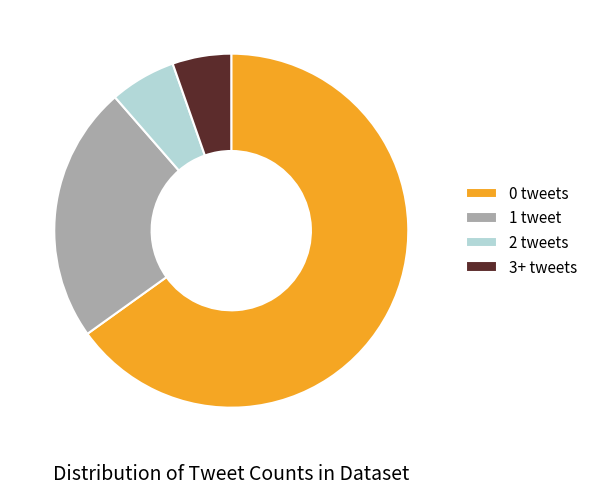

Count the number of slices in the pie.

4